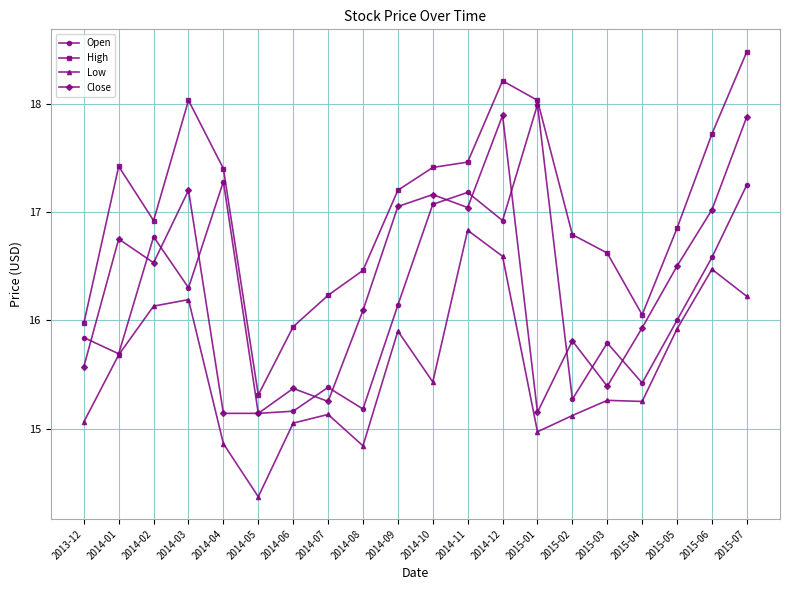

What is the total value across all series at 2014-12?

69.6